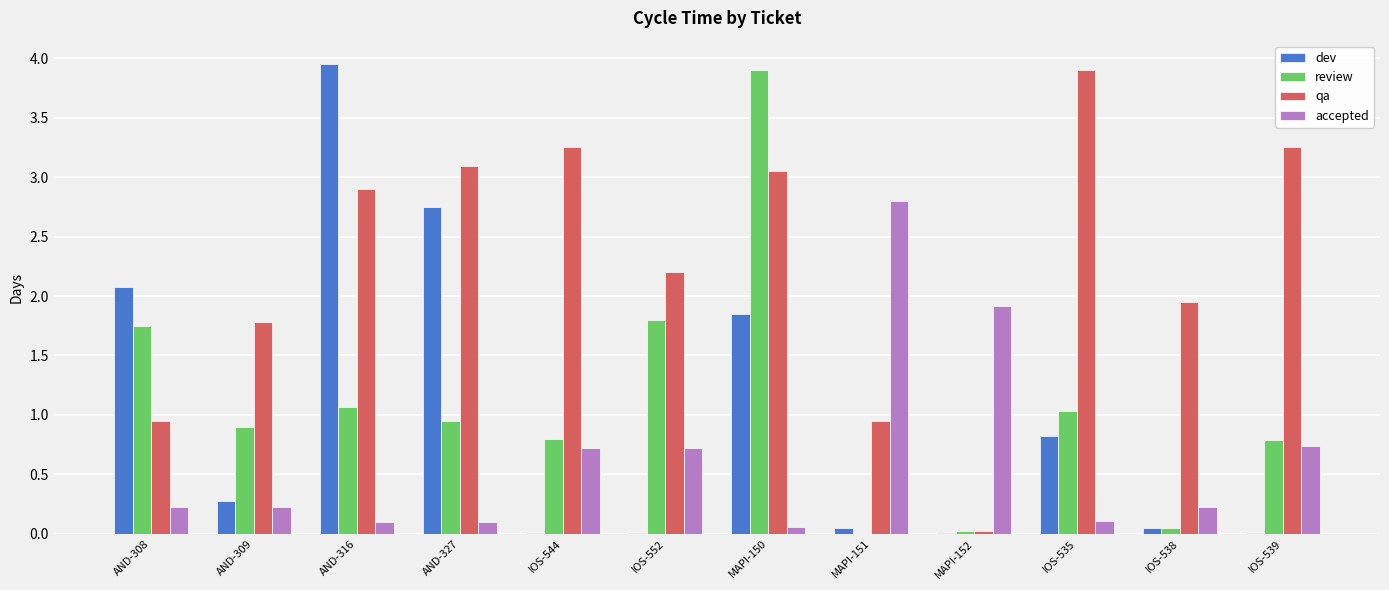

Which label corresponds to the largest value in the chart?

AND-316